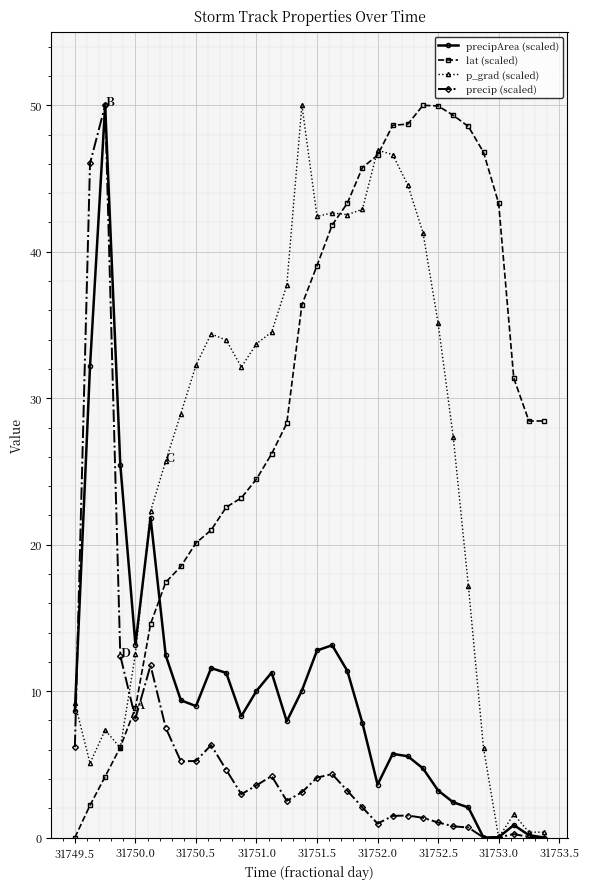

What is the value of the p_grad (scaled) point at the 22nd from the left?

46.6